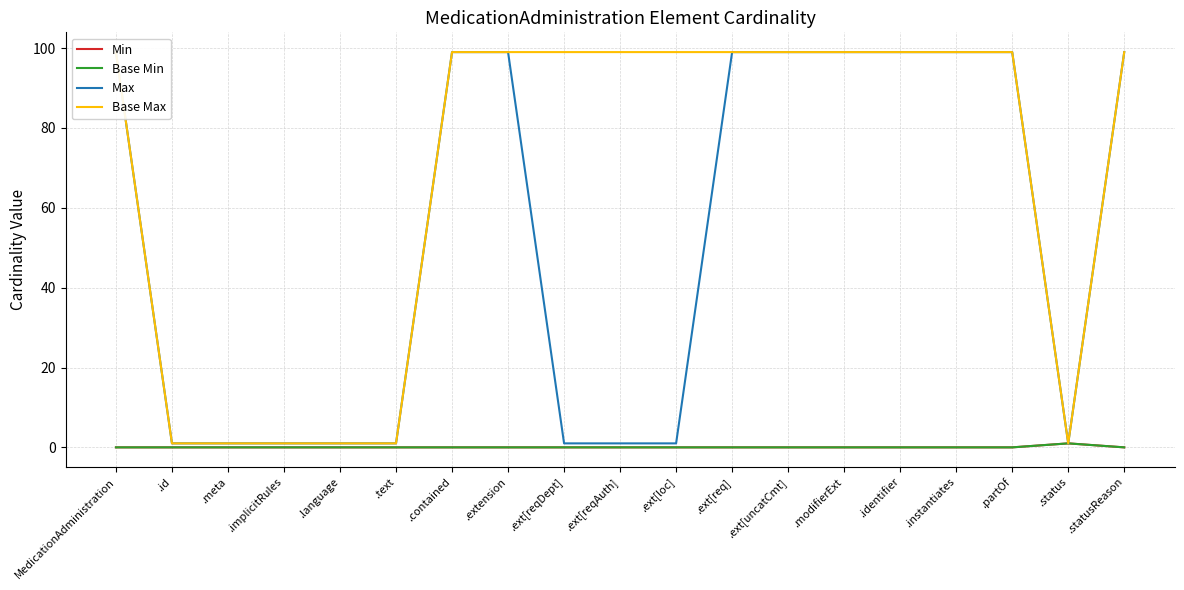

What is the value of the Max point at the 16th from the left?

99